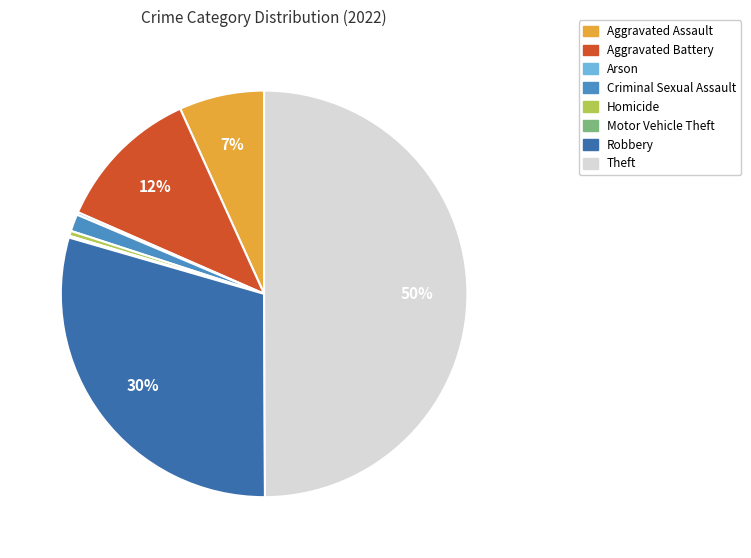

To the nearest percent, what is the difference between the largest and smallest slice percentages?

50%